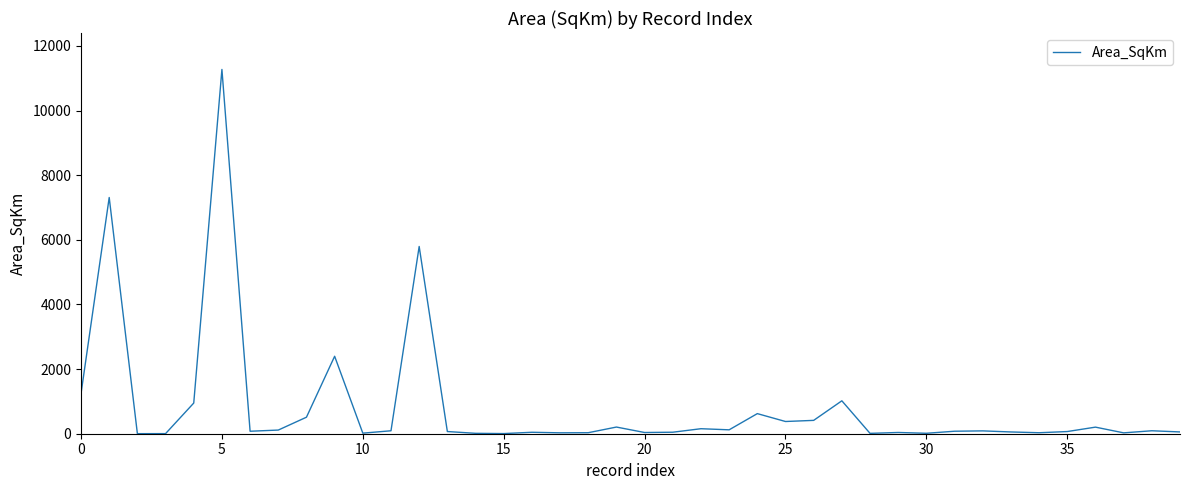

What is the difference between the maximum and minimum values?

11270.3